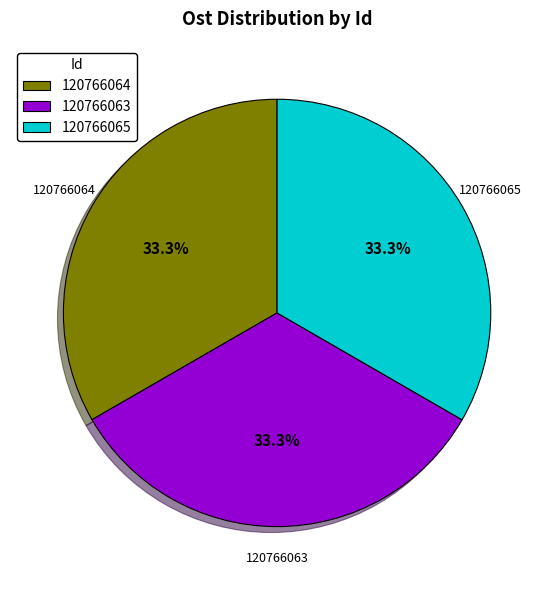

True or false: 120766063 accounts for 18% of the total.

False